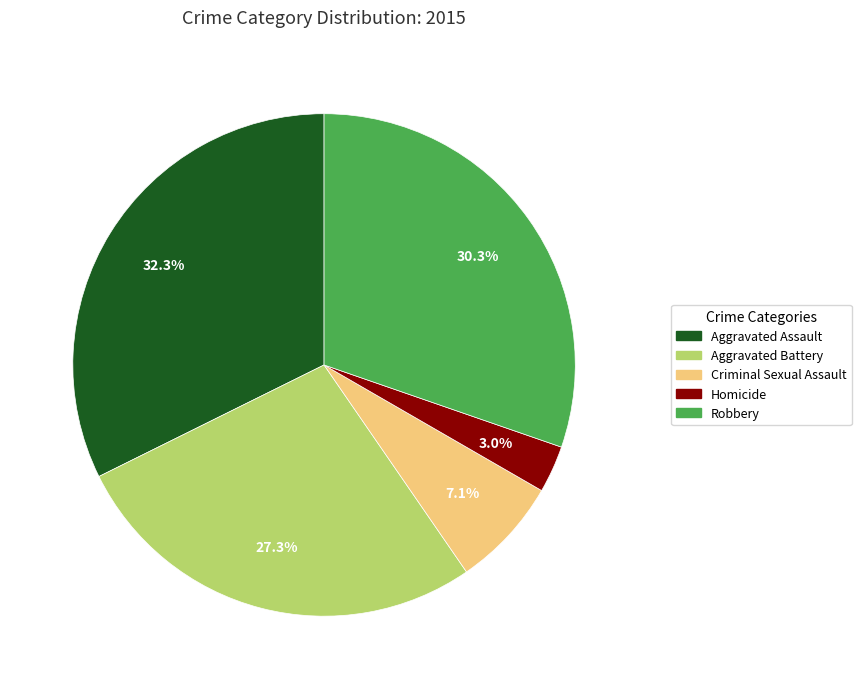

Combined, what portion of the pie is Aggravated Assault and Criminal Sexual Assault?

39.4%